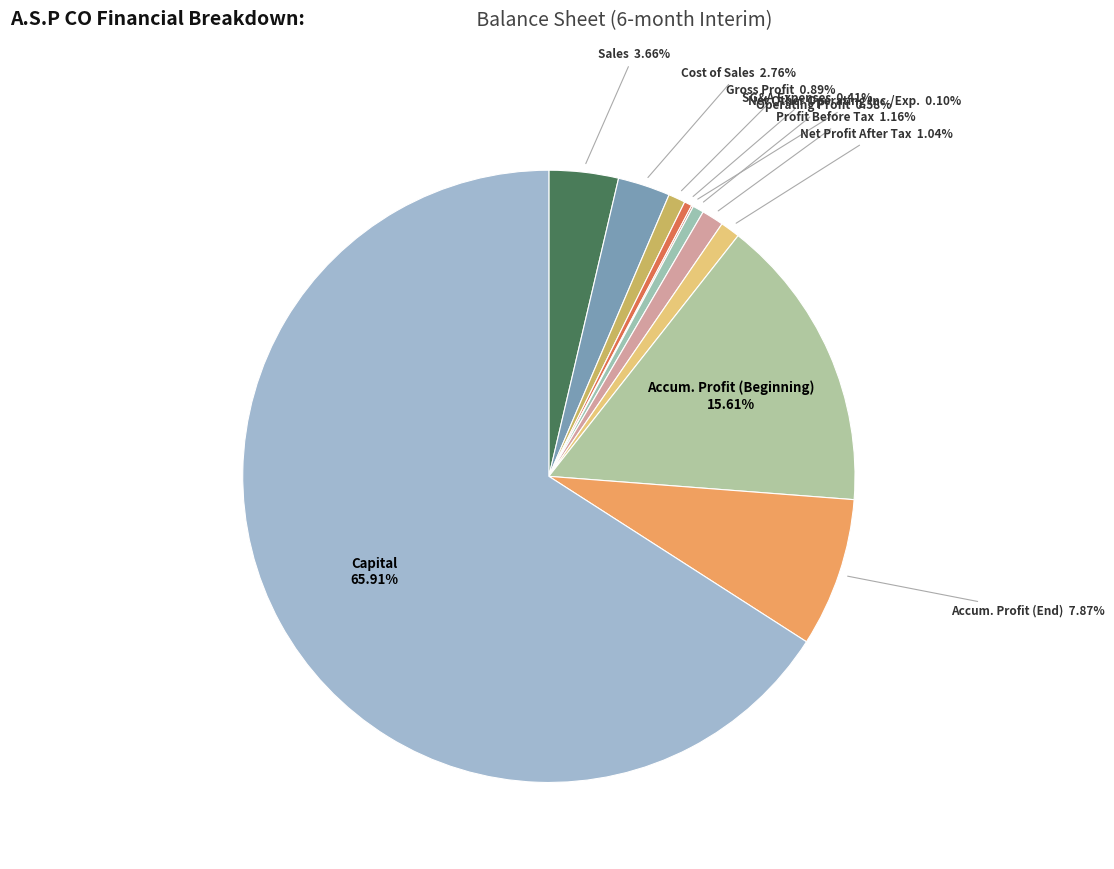

Is the sum of SG&A Expenses and Profit Before Tax greater than half?

No